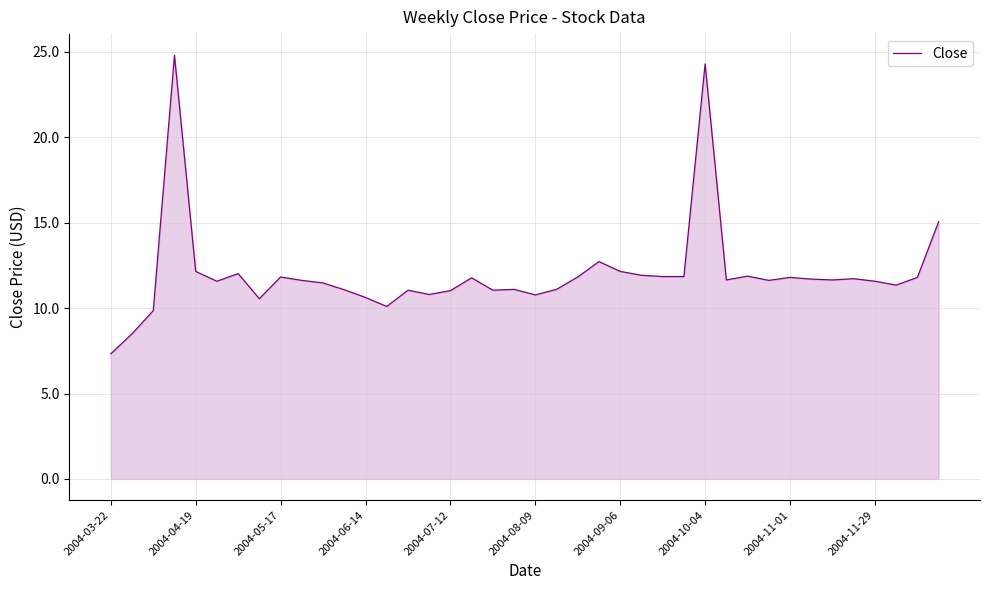

Does the chart have visible grid lines?

Yes